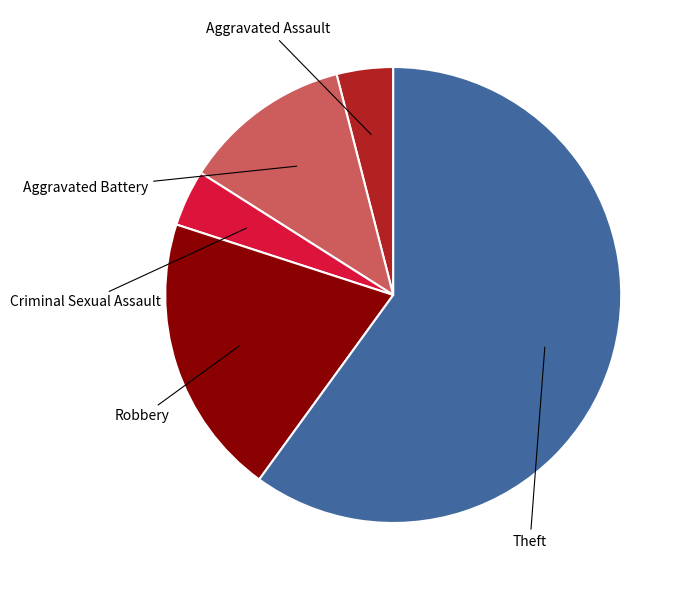

Is there a majority slice in this chart?

Yes